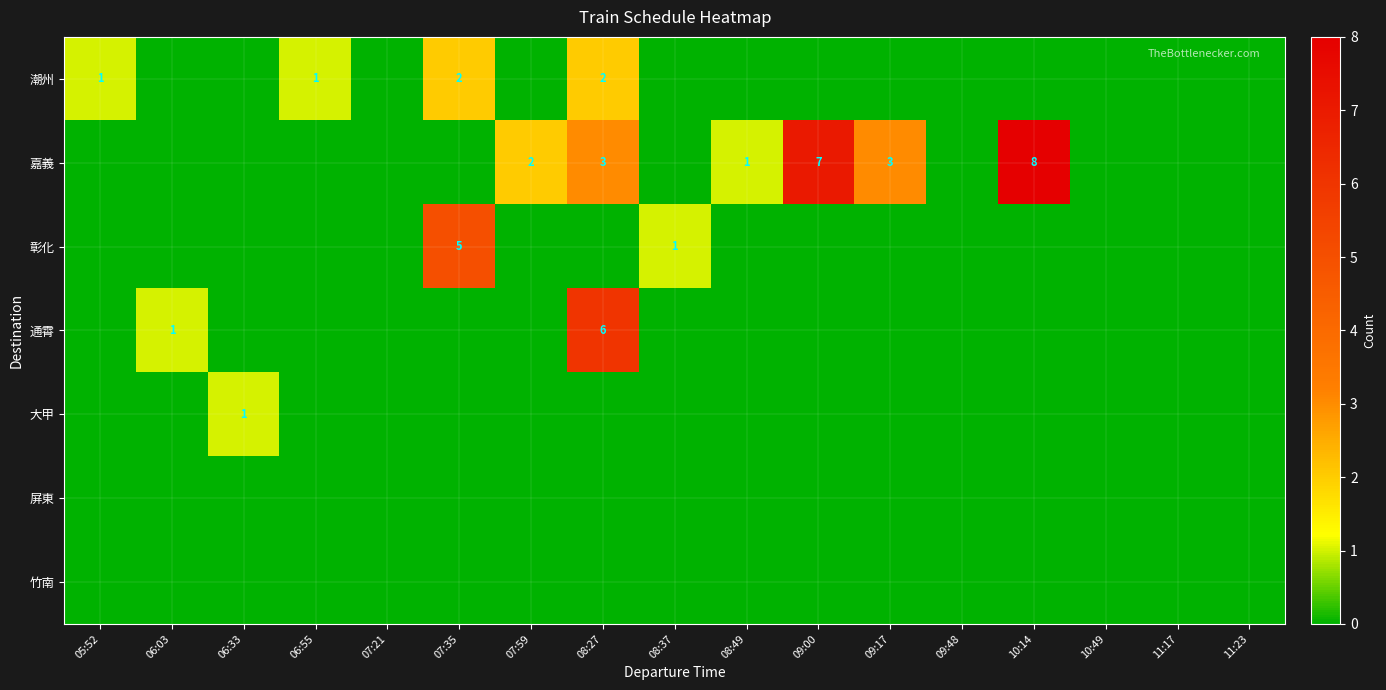

The 潮州 series shows 0 at 05:52. True or false?

False